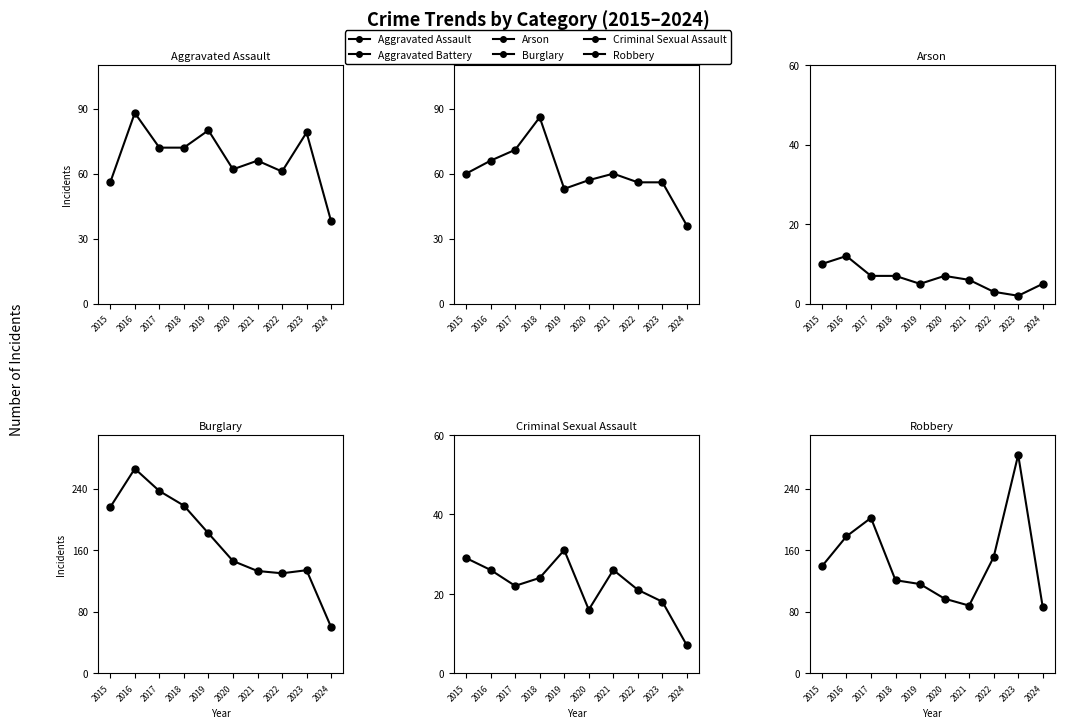

How many lines are shown in the chart?

6